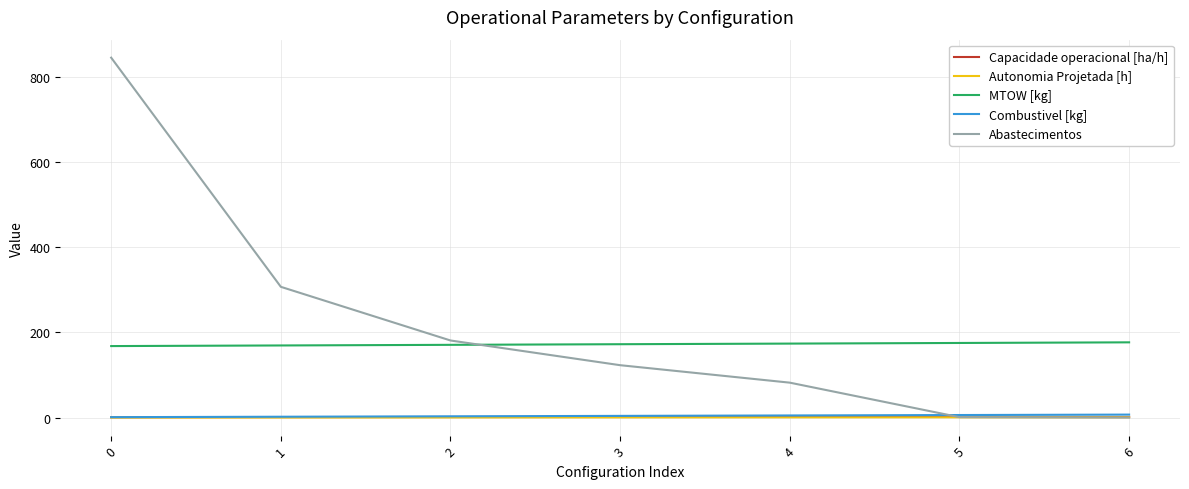

Which series has the largest total across all categories?

Abastecimentos